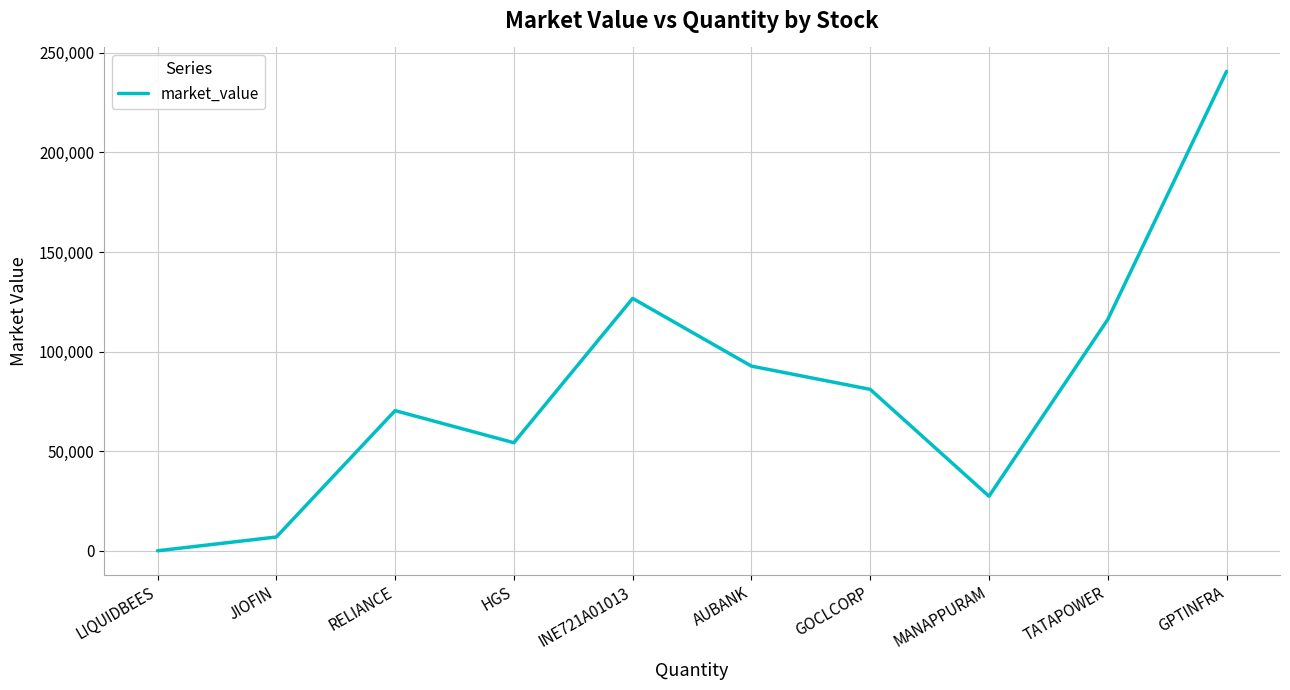

List the labels in order of value, smallest first.

LIQUIDBEES, JIOFIN, MANAPPURAM, HGS, RELIANCE, GOCLCORP, AUBANK, TATAPOWER, INE721A01013, GPTINFRA